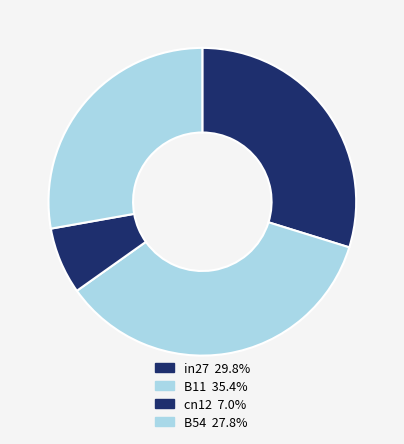

Count the number of slices in the pie.

4